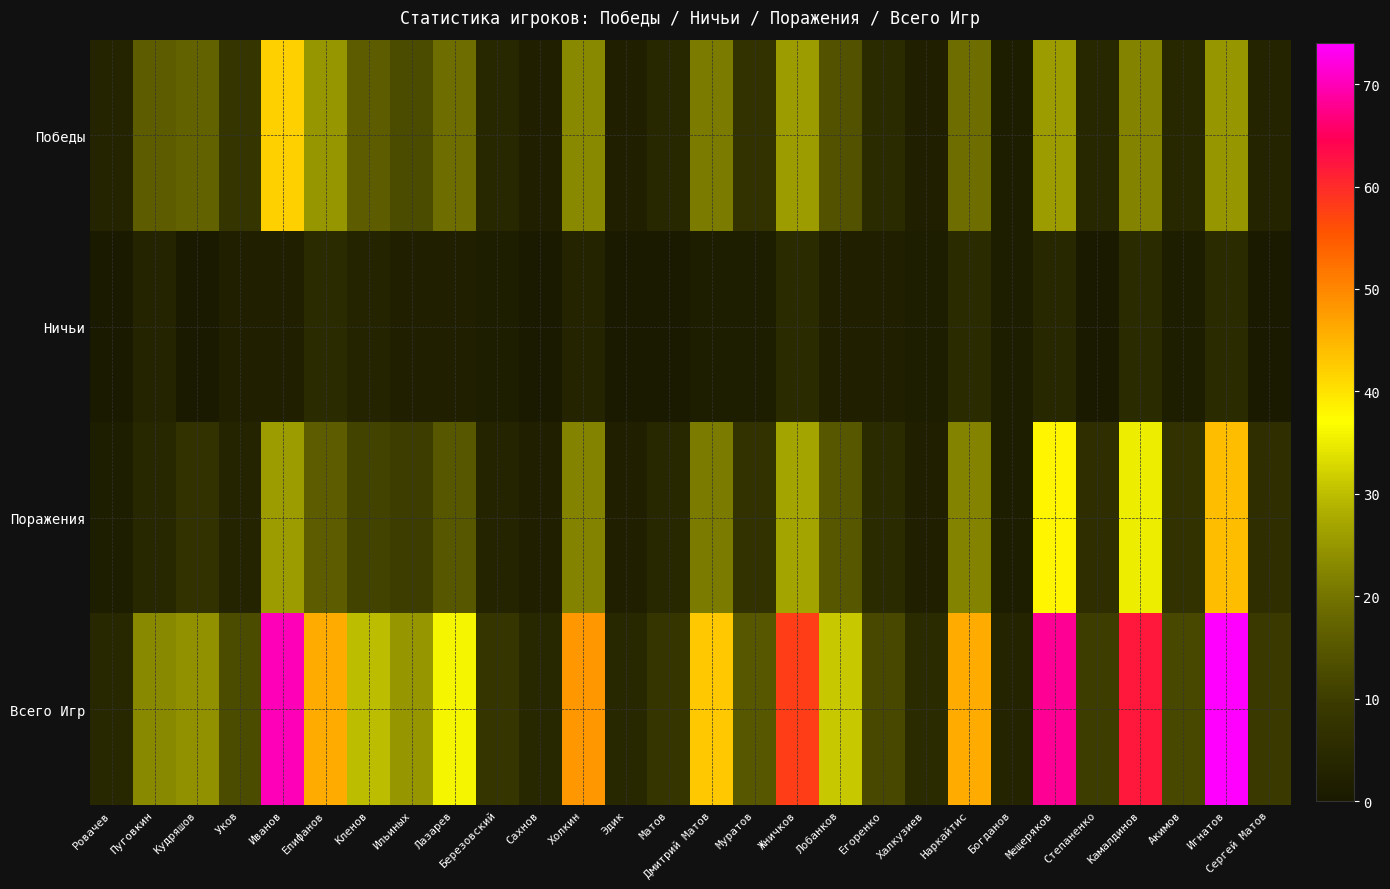

Between Кудряшов and Егоренко, which is larger?

Кудряшов